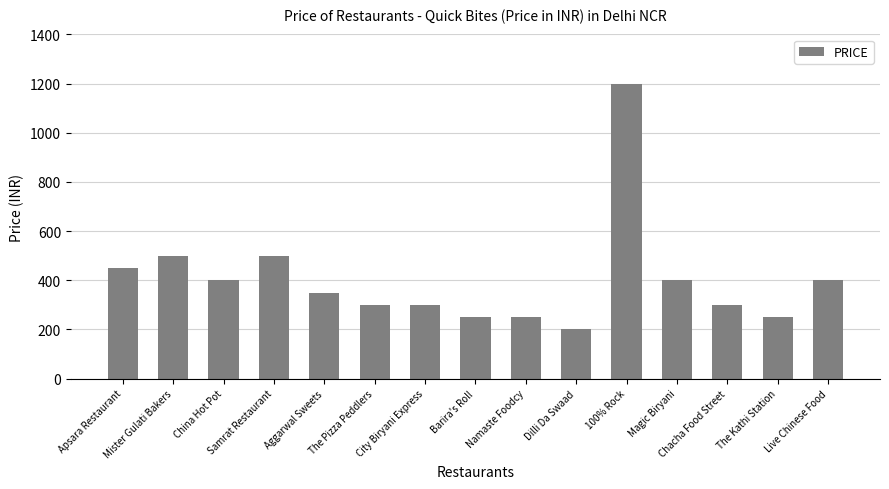

How many bars are there in total?

15